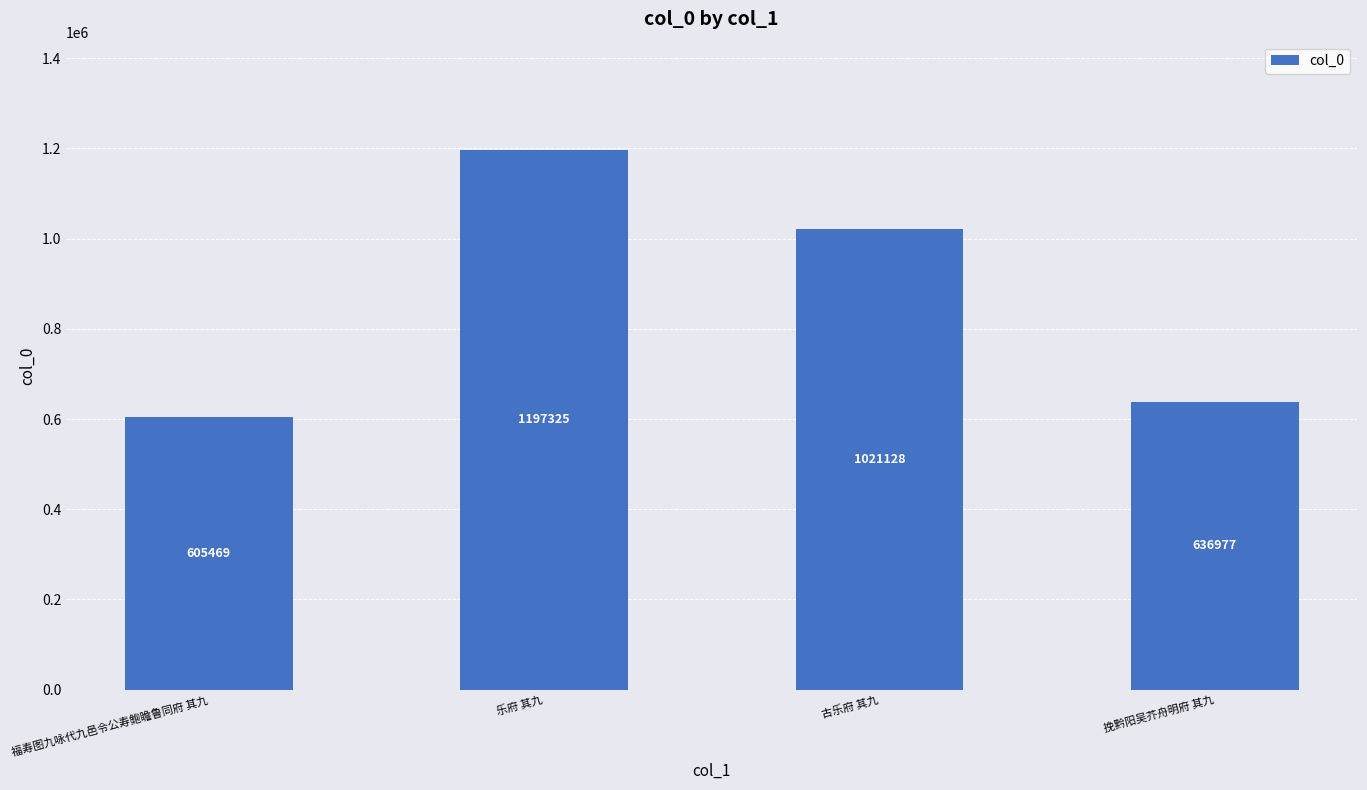

What is the difference between the maximum and minimum values?

591856